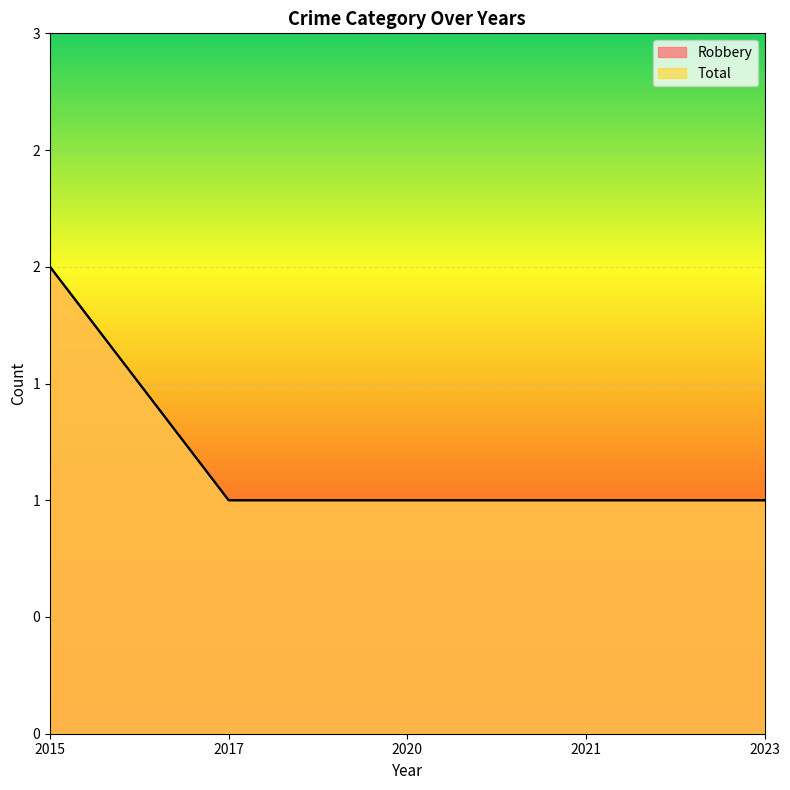

What is the sum of all Total values?

6